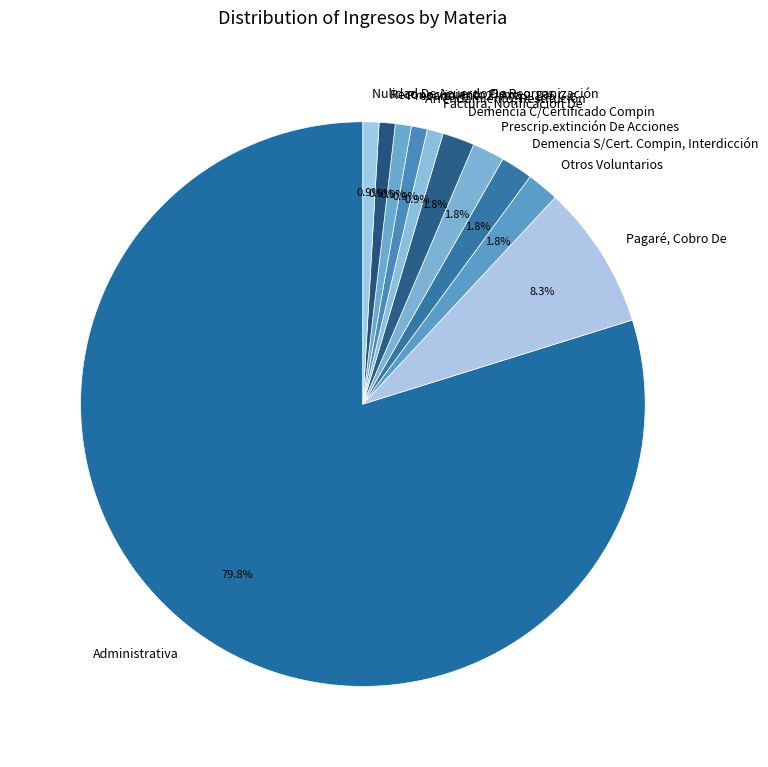

Which category has the biggest portion of the pie?

Administrativa